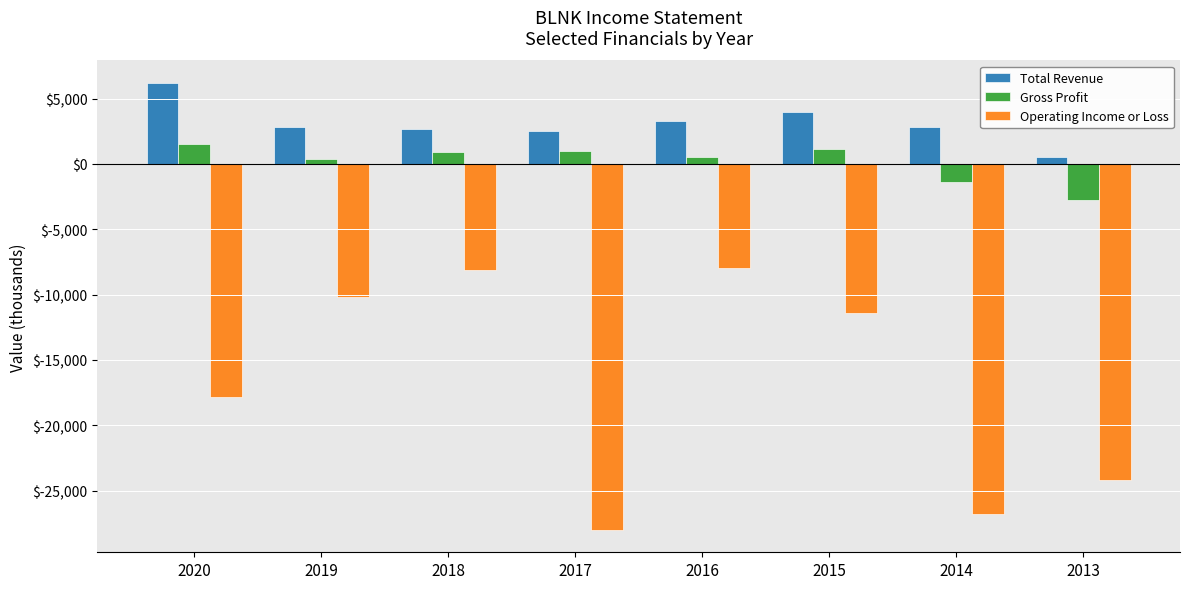

The Total Revenue series shows 953 at 2018. True or false?

False